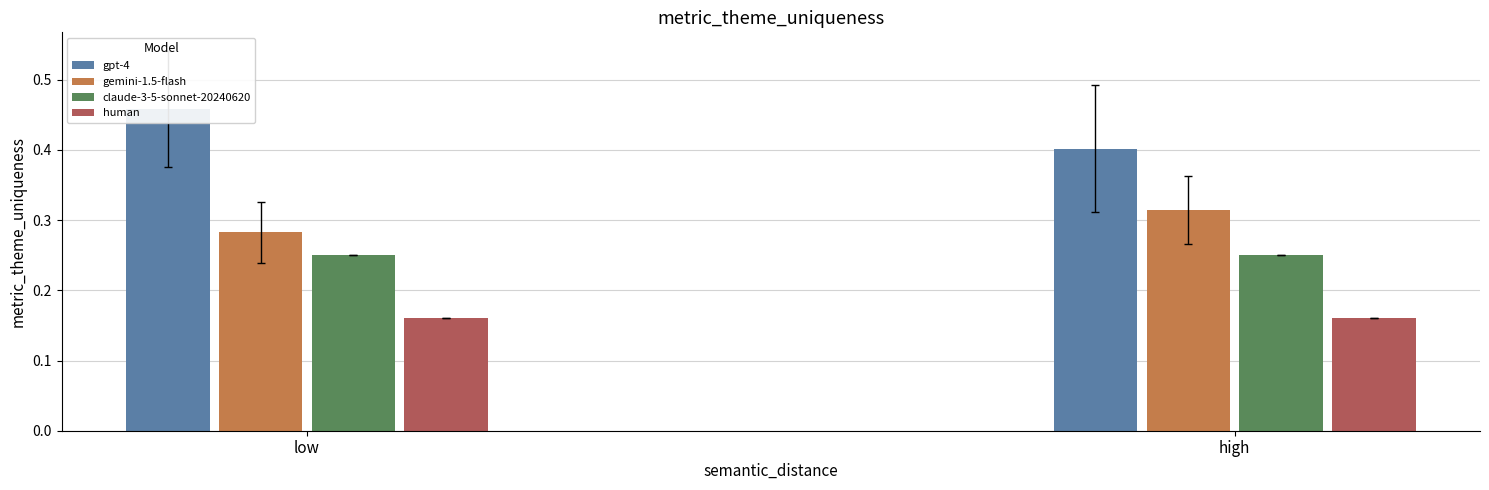

What is the total value across all series at high?

1.1